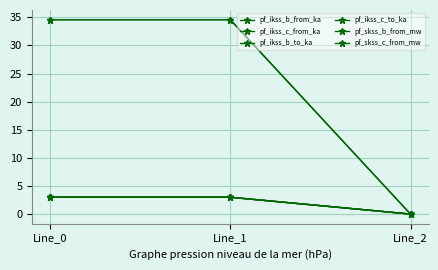

Which series has the largest range (max minus min)?

pf_skss_c_from_mw